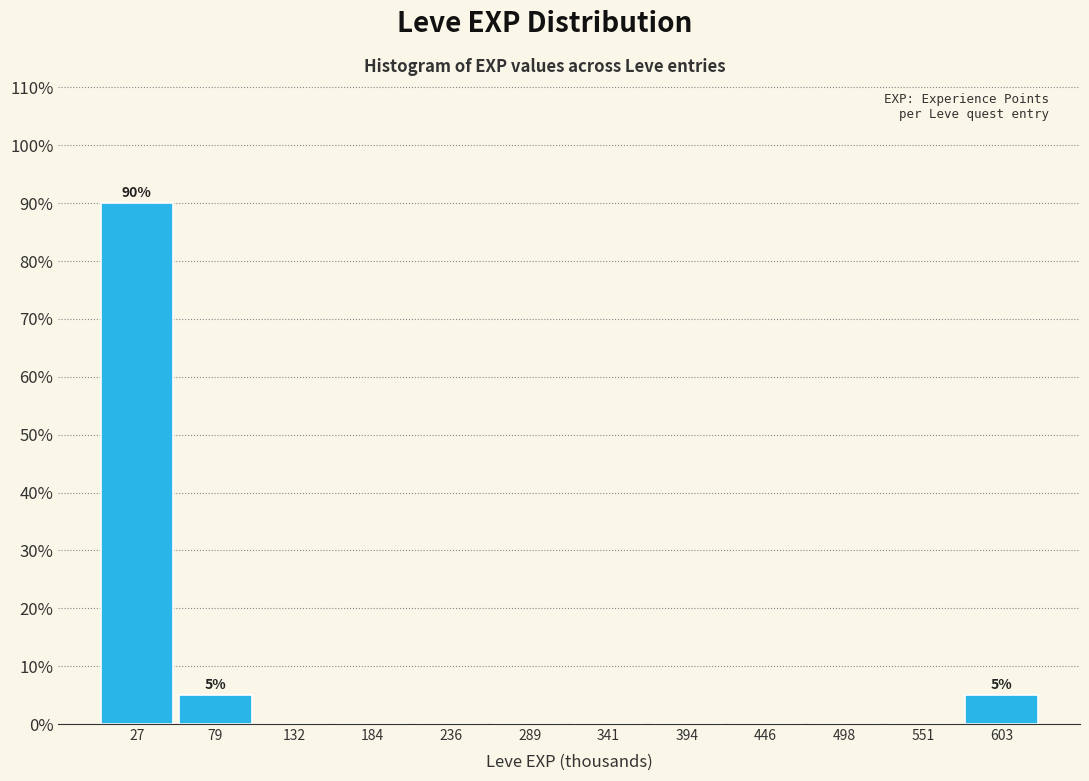

Which range on the x-axis has the tallest bar?

0 to 50